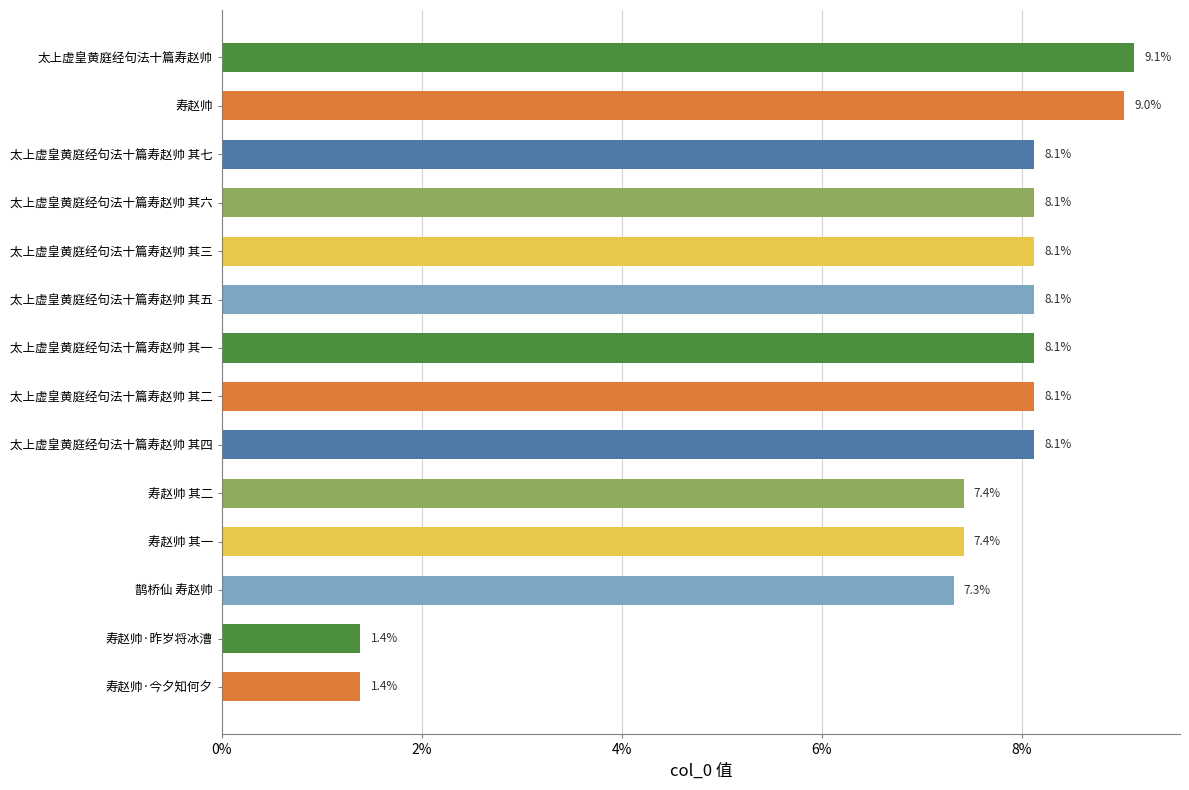

What is the difference between the second highest and minimum values?

7.6